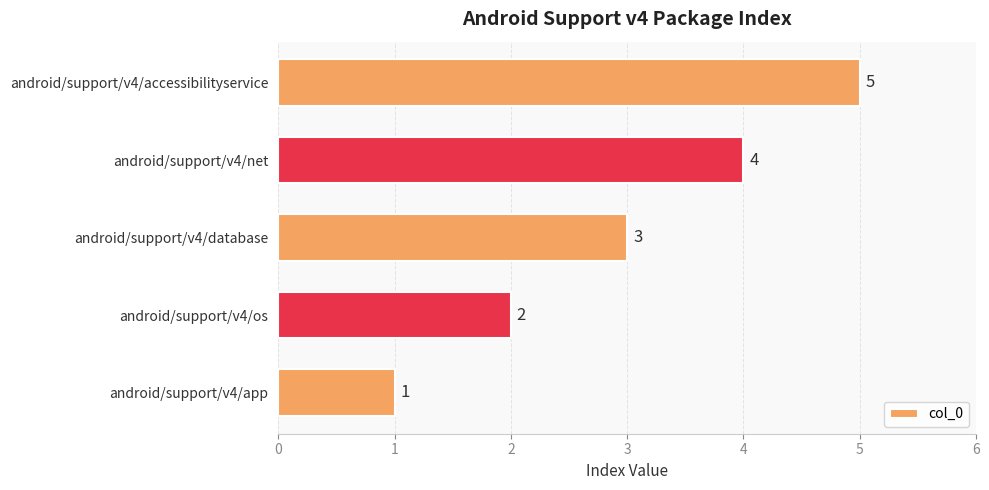

List the labels in order of value, smallest first.

android/support/v4/app, android/support/v4/os, android/support/v4/database, android/support/v4/net, android/support/v4/accessibilityservice